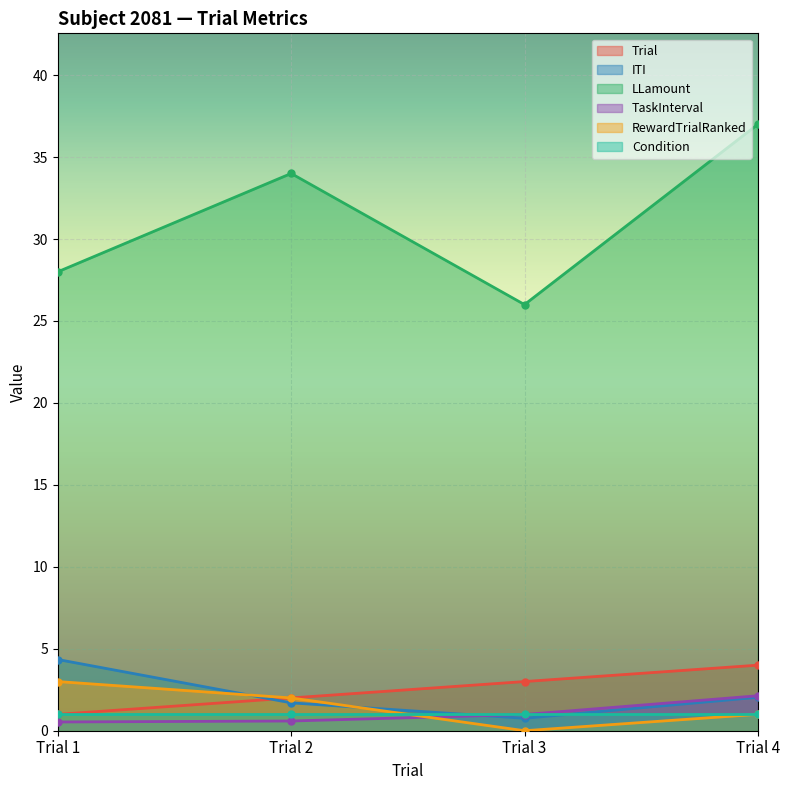

Between Trial 4 and Trial 3, which is larger?

Trial 4